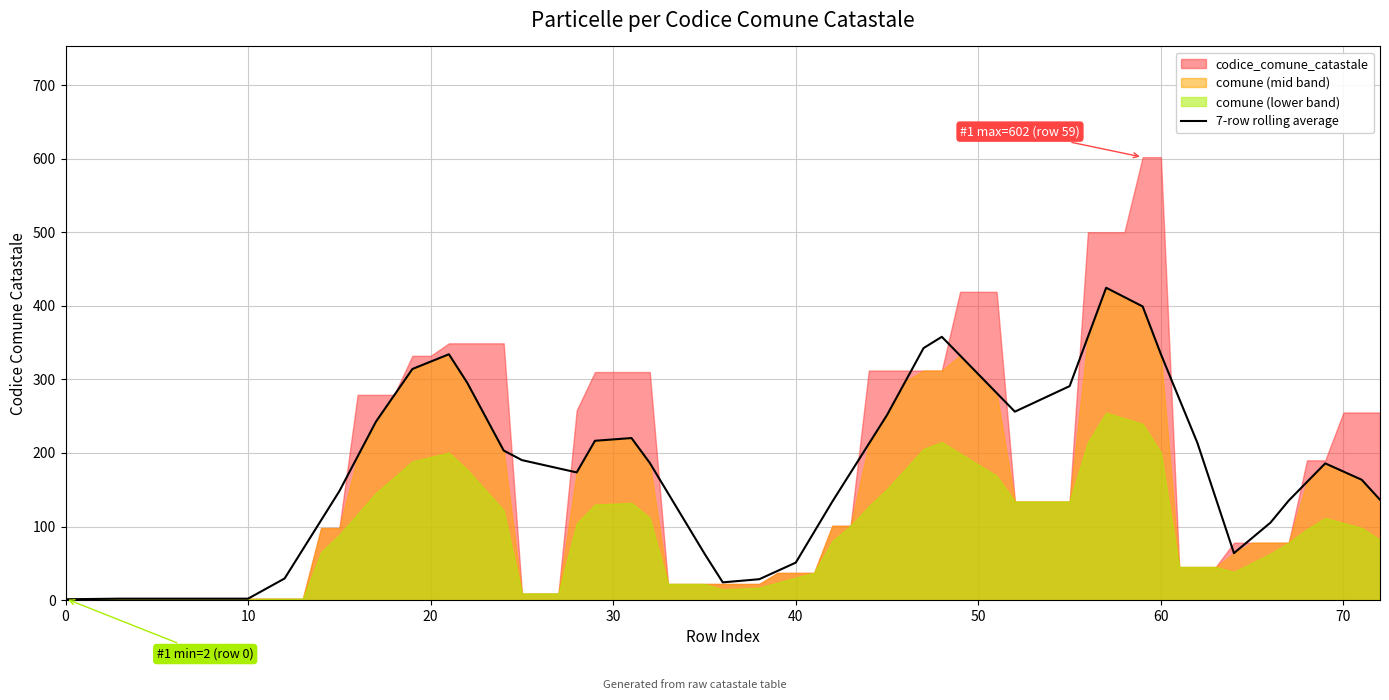

What is the minimum value shown in the chart?

2